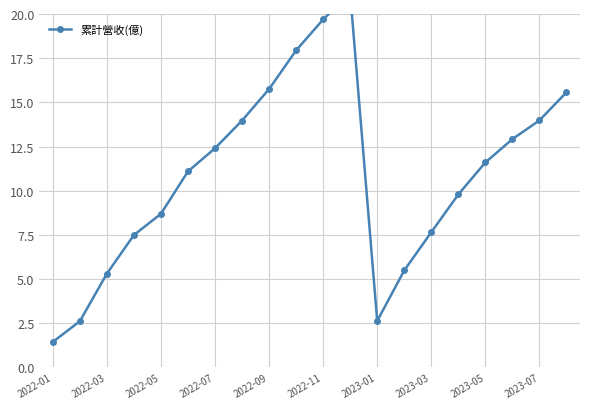

Does the chart have visible grid lines?

Yes